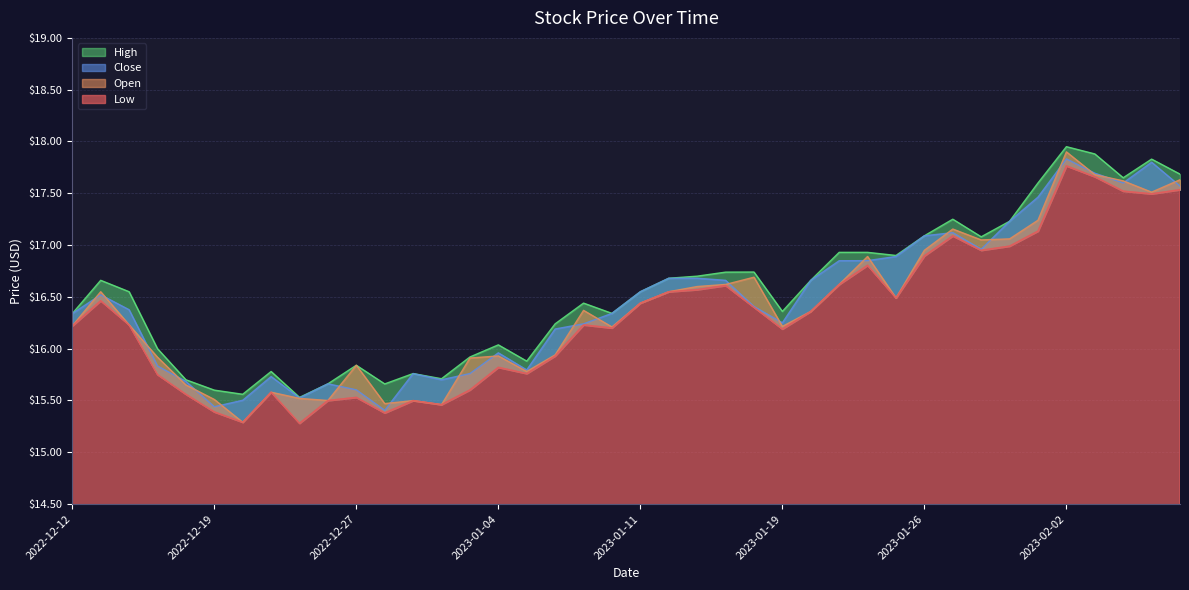

What are all the series names shown in the legend?

Open, Low, Close, High